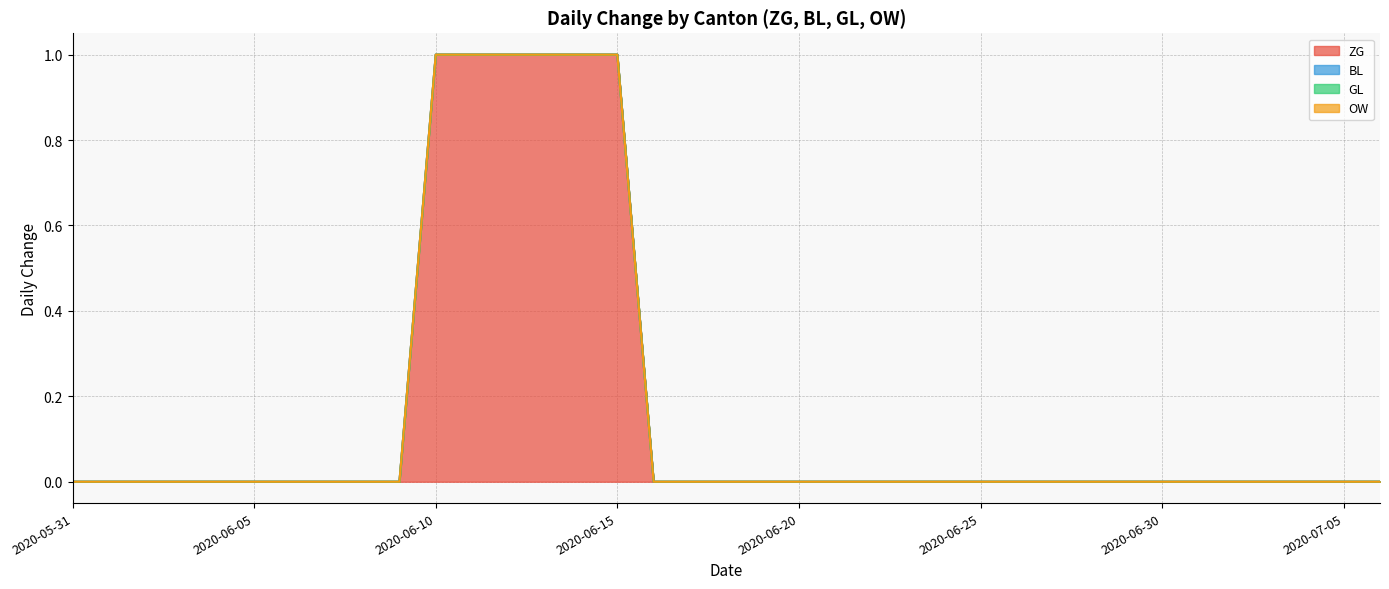

Reading left to right, list all the values displayed in this chart.

ZG: 2020-05-31=0	2020-06-01=0	2020-06-02=0	2020-06-03=0	2020-06-04=0	2020-06-05=0	2020-06-06=0	2020-06-07=0	2020-06-08=0	2020-06-09=0	2020-06-10=1	2020-06-11=1	2020-06-12=1	2020-06-13=1	2020-06-14=1	2020-06-15=1	2020-06-16=0	2020-06-17=0	2020-06-18=0	2020-06-19=0	2020-06-20=0	2020-06-21=0	2020-06-22=0	2020-06-23=0	2020-06-24=0	2020-06-25=0	2020-06-26=0	2020-06-27=0	2020-06-28=0	2020-06-29=0	2020-06-30=0	2020-07-01=0	2020-07-02=0	2020-07-03=0	2020-07-04=0	2020-07-05=0	2020-07-06=0
BL: 2020-05-31=0	2020-06-01=0	2020-06-02=0	2020-06-03=0	2020-06-04=0	2020-06-05=0	2020-06-06=0	2020-06-07=0	2020-06-08=0	2020-06-09=0	2020-06-10=0	2020-06-11=0	2020-06-12=0	2020-06-13=0	2020-06-14=0	2020-06-15=0	2020-06-16=0	2020-06-17=0	2020-06-18=0	2020-06-19=0	2020-06-20=0	2020-06-21=0	2020-06-22=0	2020-06-23=0	2020-06-24=0	2020-06-25=0	2020-06-26=0	2020-06-27=0	2020-06-28=0	2020-06-29=0	2020-06-30=0	2020-07-01=0	2020-07-02=0	2020-07-03=0	2020-07-04=0	2020-07-05=0	2020-07-06=0
GL: 2020-05-31=0	2020-06-01=0	2020-06-02=0	2020-06-03=0	2020-06-04=0	2020-06-05=0	2020-06-06=0	2020-06-07=0	2020-06-08=0	2020-06-09=0	2020-06-10=0	2020-06-11=0	2020-06-12=0	2020-06-13=0	2020-06-14=0	2020-06-15=0	2020-06-16=0	2020-06-17=0	2020-06-18=0	2020-06-19=0	2020-06-20=0	2020-06-21=0	2020-06-22=0	2020-06-23=0	2020-06-24=0	2020-06-25=0	2020-06-26=0	2020-06-27=0	2020-06-28=0	2020-06-29=0	2020-06-30=0	2020-07-01=0	2020-07-02=0	2020-07-03=0	2020-07-04=0	2020-07-05=0	2020-07-06=0
OW: 2020-05-31=0	2020-06-01=0	2020-06-02=0	2020-06-03=0	2020-06-04=0	2020-06-05=0	2020-06-06=0	2020-06-07=0	2020-06-08=0	2020-06-09=0	2020-06-10=0	2020-06-11=0	2020-06-12=0	2020-06-13=0	2020-06-14=0	2020-06-15=0	2020-06-16=0	2020-06-17=0	2020-06-18=0	2020-06-19=0	2020-06-20=0	2020-06-21=0	2020-06-22=0	2020-06-23=0	2020-06-24=0	2020-06-25=0	2020-06-26=0	2020-06-27=0	2020-06-28=0	2020-06-29=0	2020-06-30=0	2020-07-01=0	2020-07-02=0	2020-07-03=0	2020-07-04=0	2020-07-05=0	2020-07-06=0